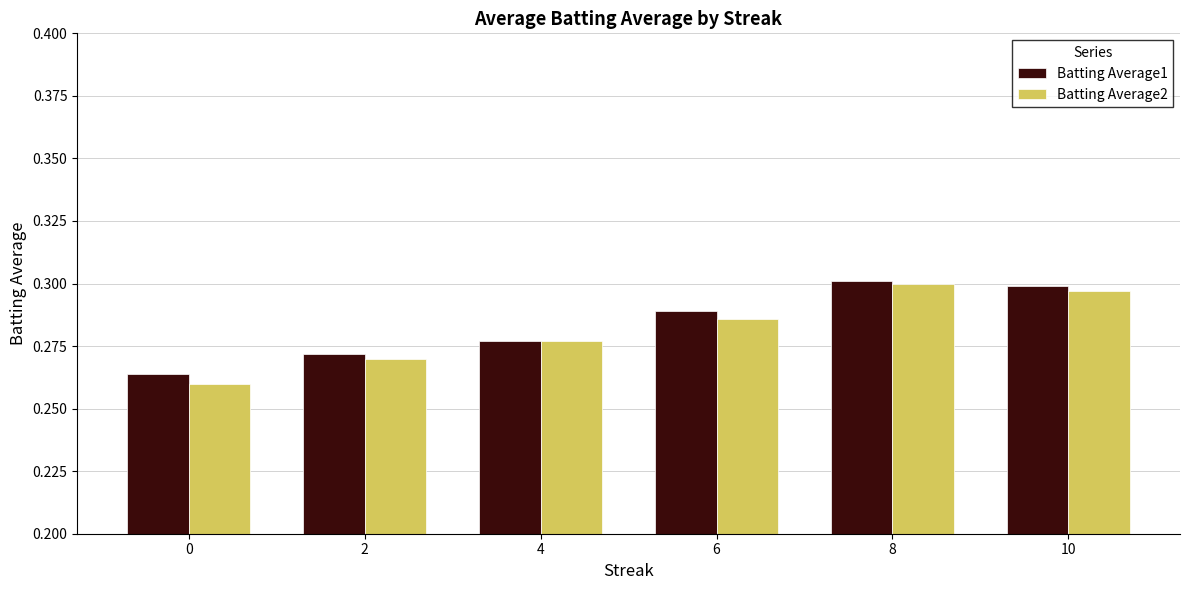

At how many categories does at least one series exceed 0?

6